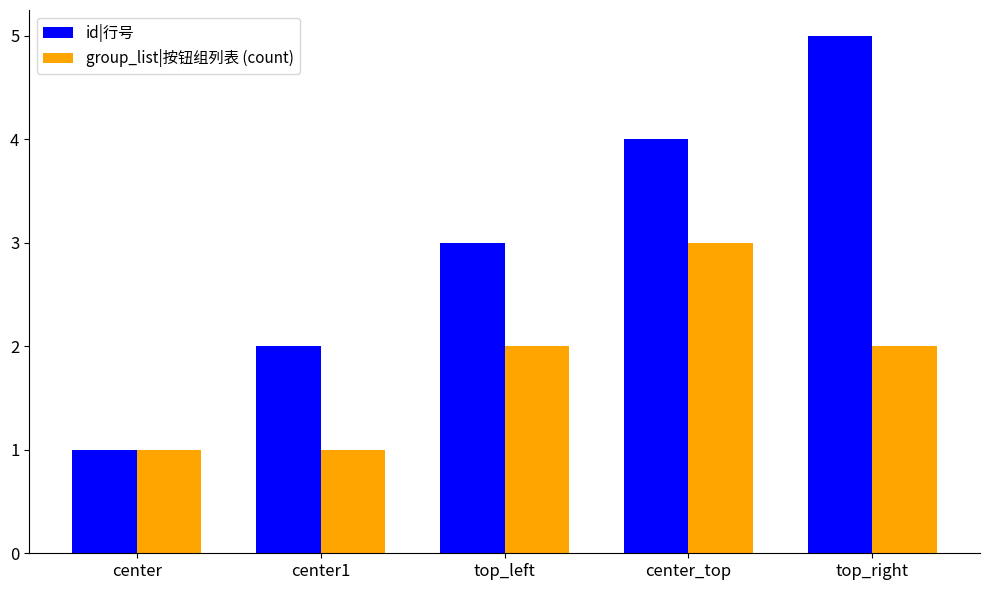

What is the minimum value for id|行号?

1